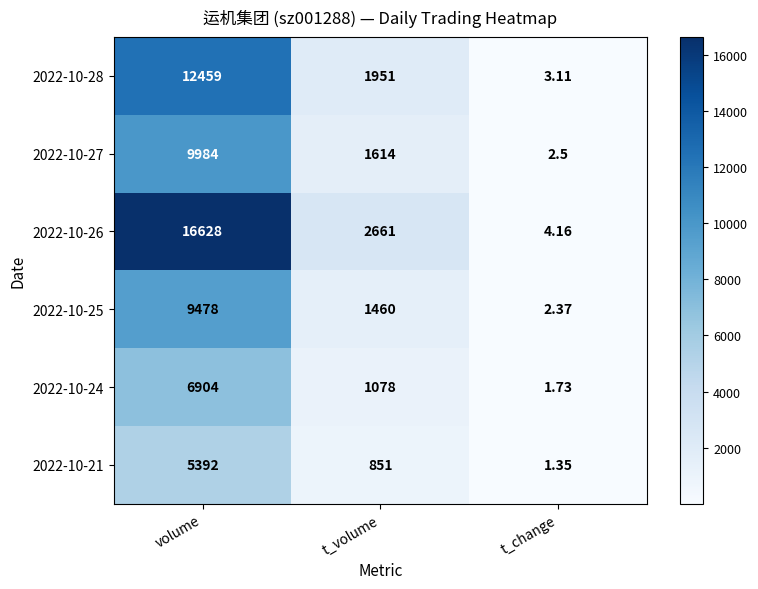

At which label does 2022-10-21 first exceed 851?

volume